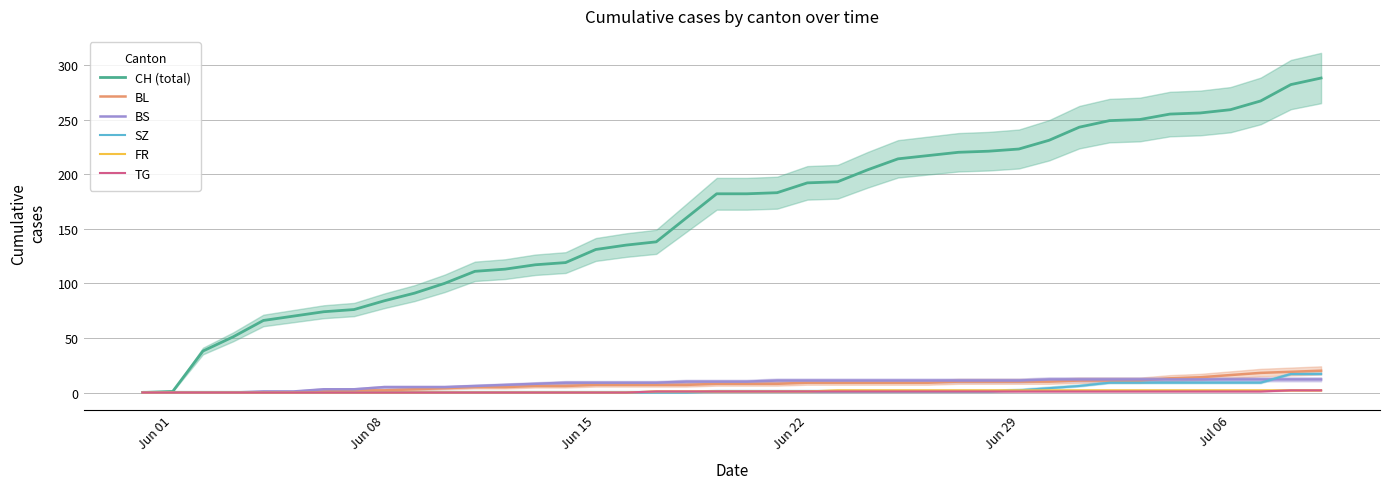

What are all the series names shown in the legend?

CH (total), BL, BS, SZ, FR, TG